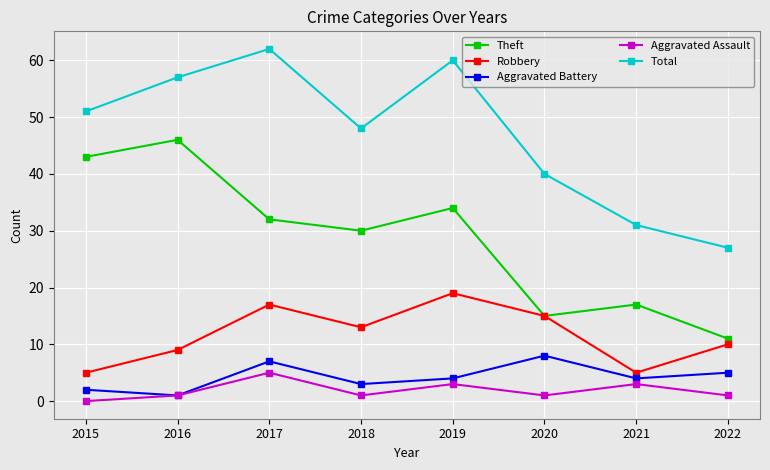

Reading left to right, extract all data points from this chart.

Theft: 2015=43	2016=46	2017=32	2018=30	2019=34	2020=15	2021=17	2022=11
Robbery: 2015=5	2016=9	2017=17	2018=13	2019=19	2020=15	2021=5	2022=10
Aggravated Battery: 2015=2	2016=1	2017=7	2018=3	2019=4	2020=8	2021=4	2022=5
Aggravated Assault: 2015=0	2016=1	2017=5	2018=1	2019=3	2020=1	2021=3	2022=1
Total: 2015=51	2016=57	2017=62	2018=48	2019=60	2020=40	2021=31	2022=27